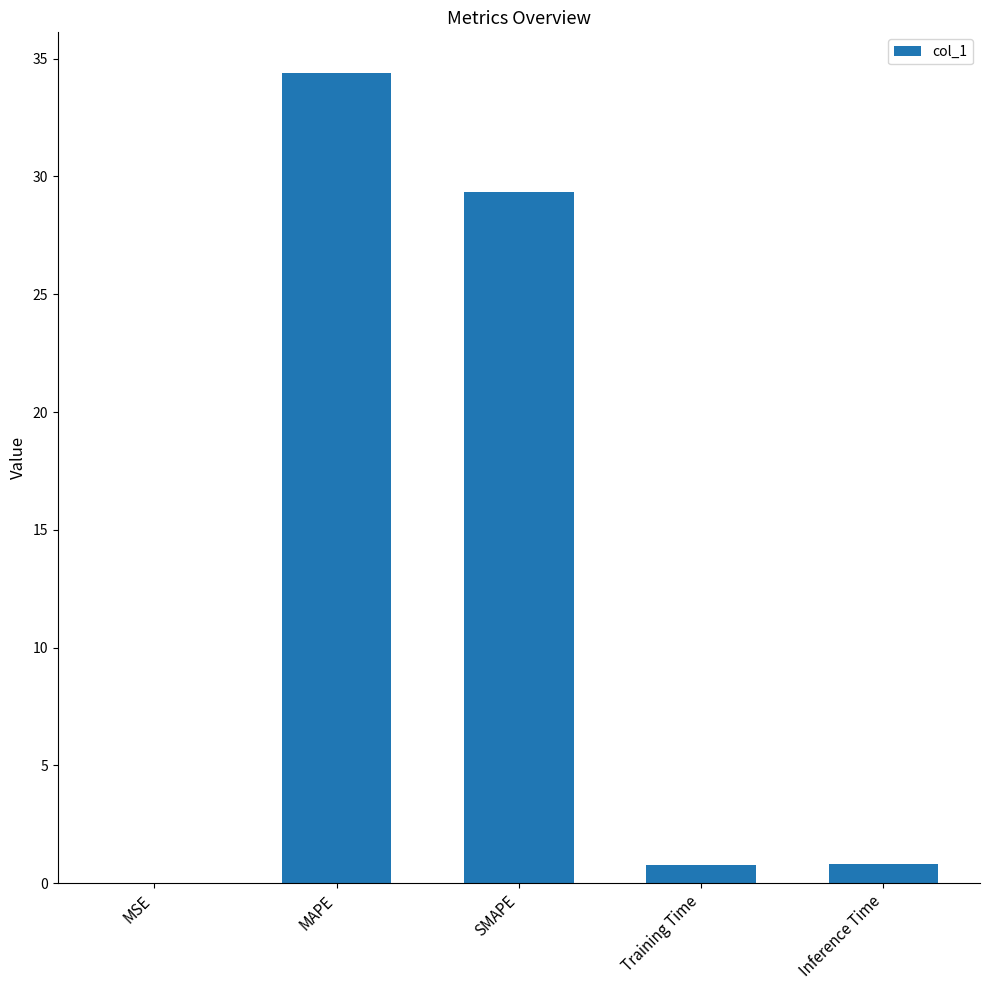

Is it true that the value at SMAPE is 42.8?

False